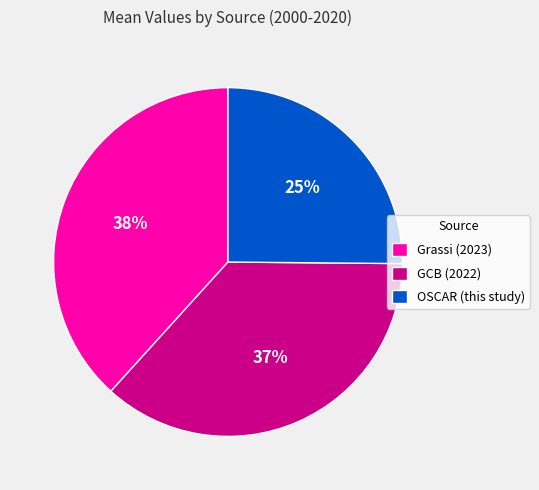

Does Grassi (2023) represent more than half of the total?

No